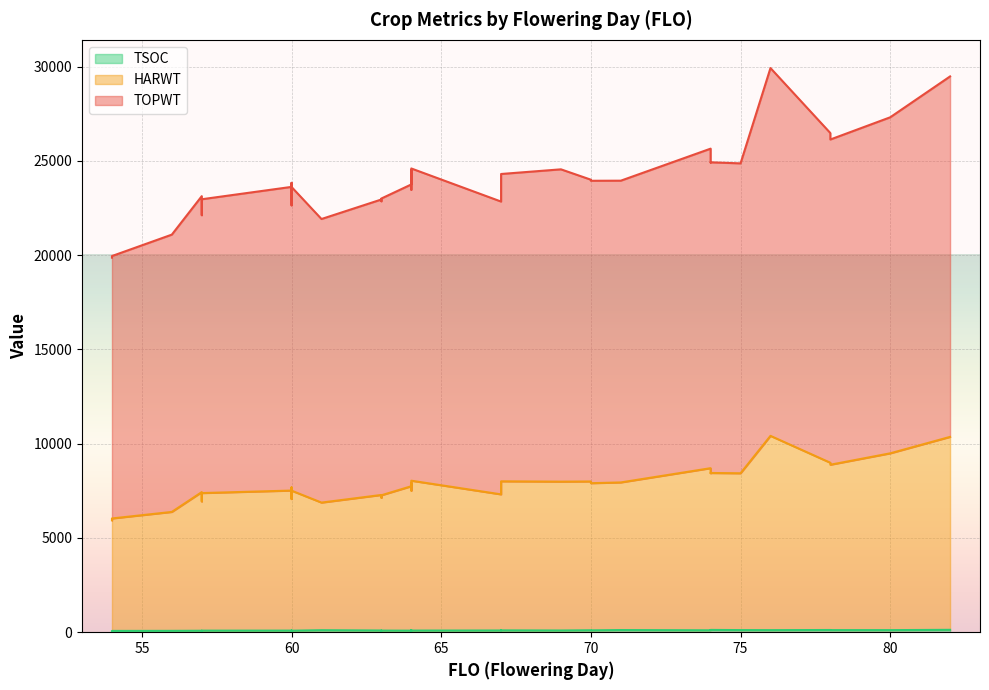

True or false: TSOC and HARWT cross at least once.

False